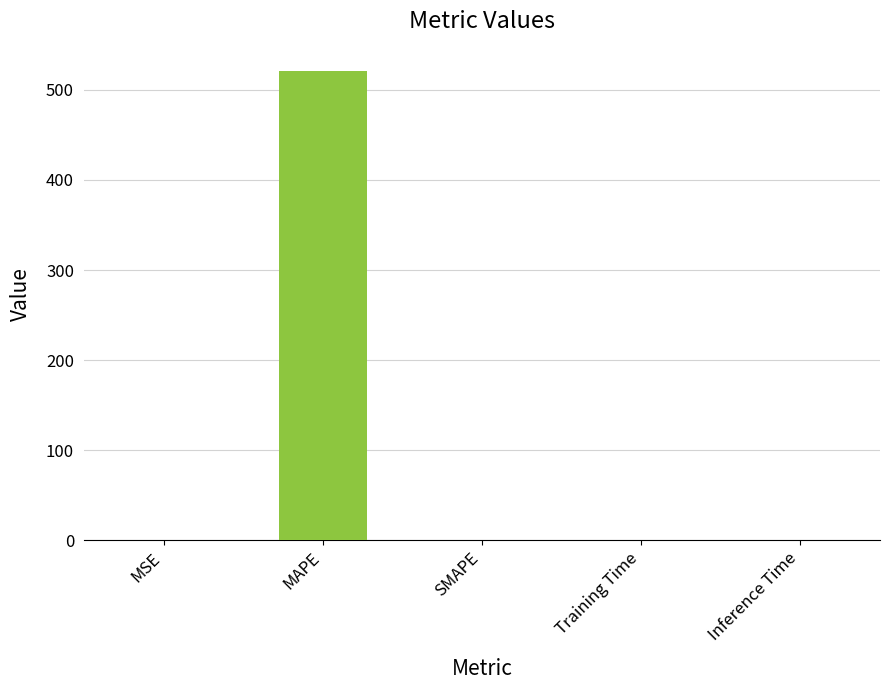

The chart shows a value of 194.4 at SMAPE. True or false?

False